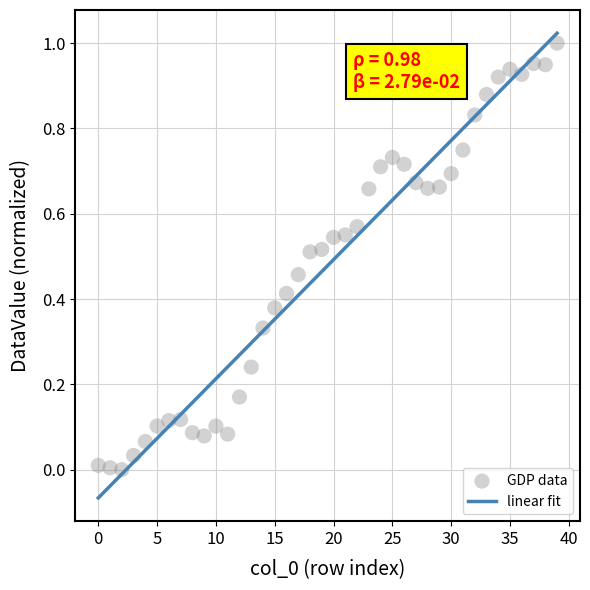

How many points are shown in the scatter plot?

40